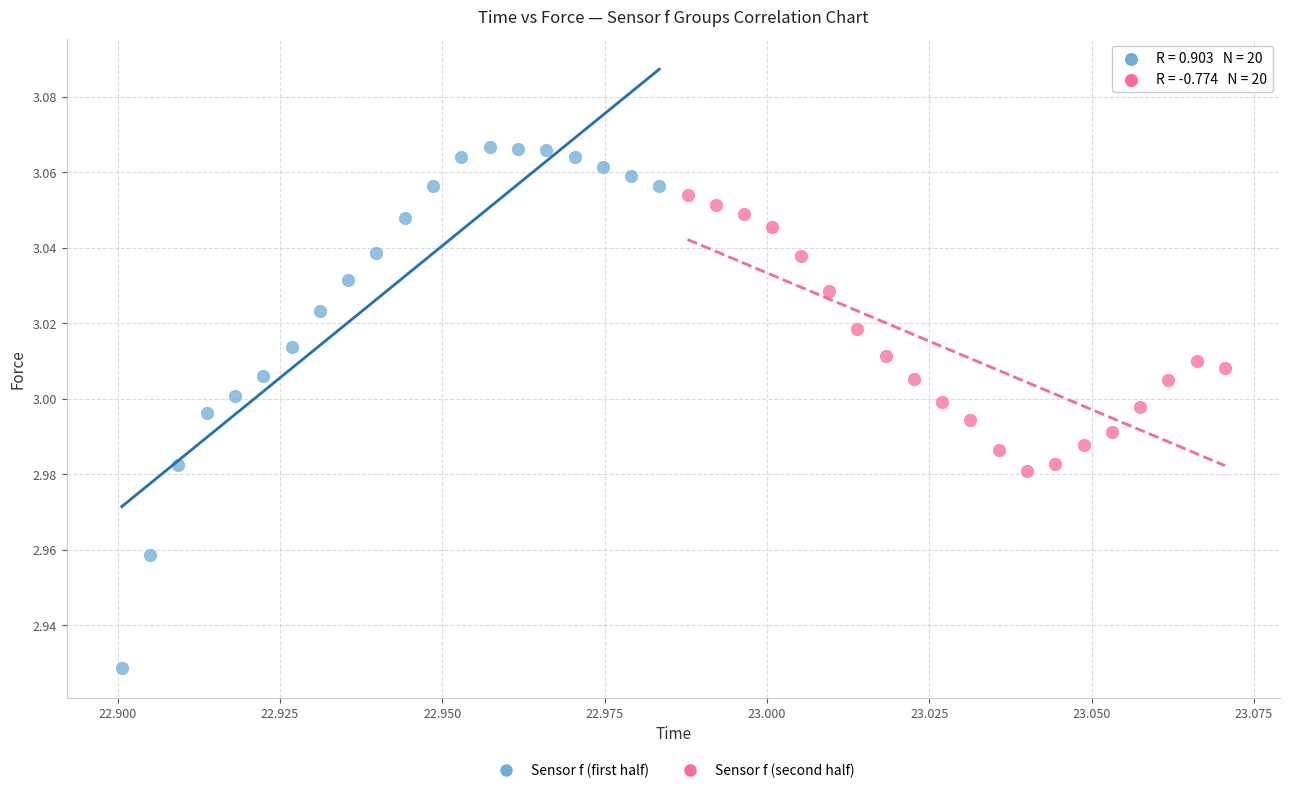

Which series has the largest Y range (max minus min)?

Sensor f (first half)